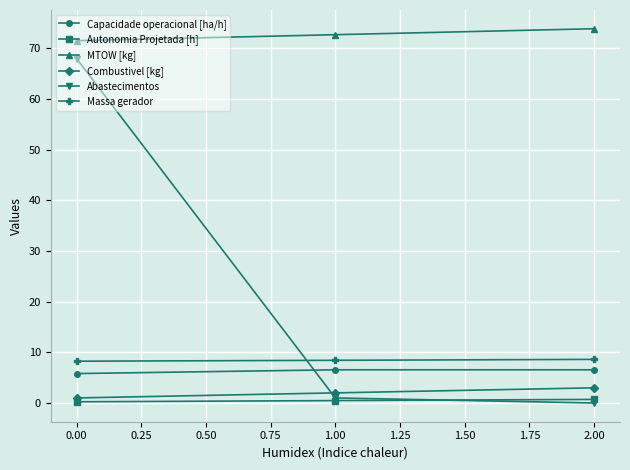

At which category is the sum across all series the highest?

0.00